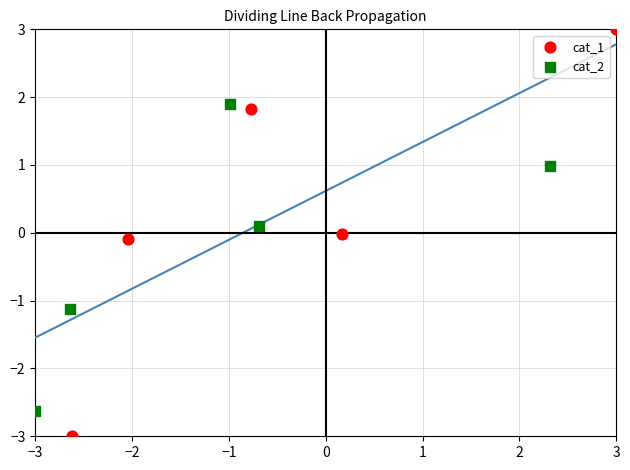

Which series contains the lowest Y value?

cat_1